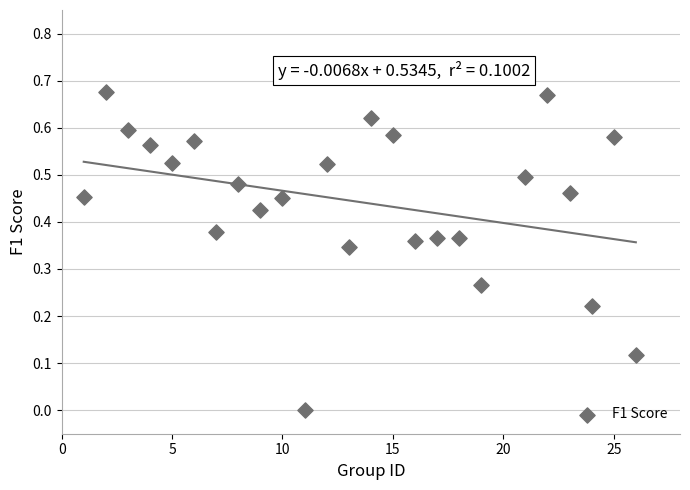

What is the range of X values (max minus min)?

25.0